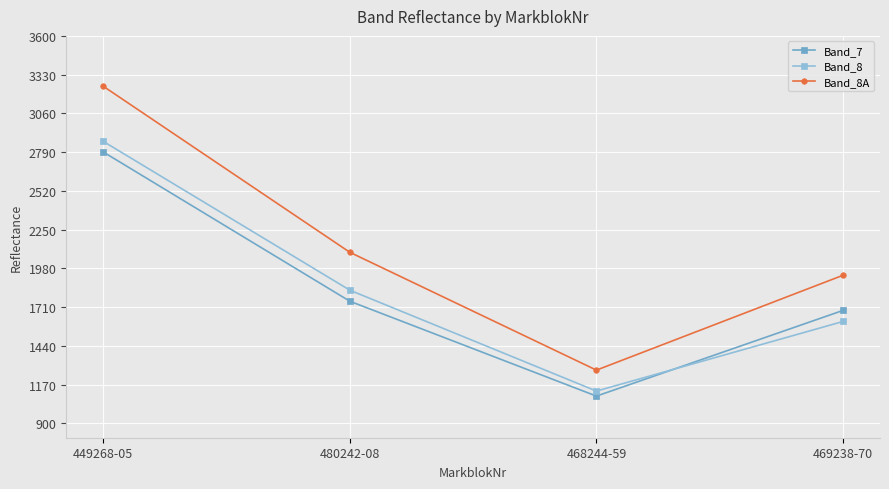

Where is the first local minimum for Band_8A?

468244-59